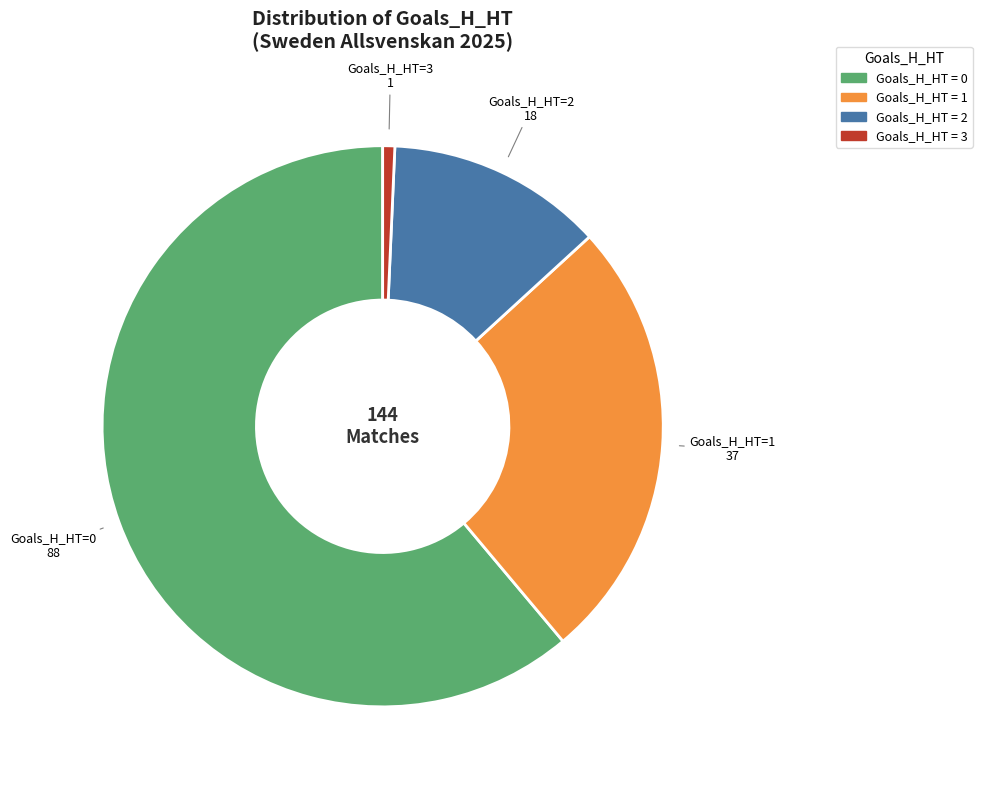

Is there any slice that represents more than half of the pie?

Yes